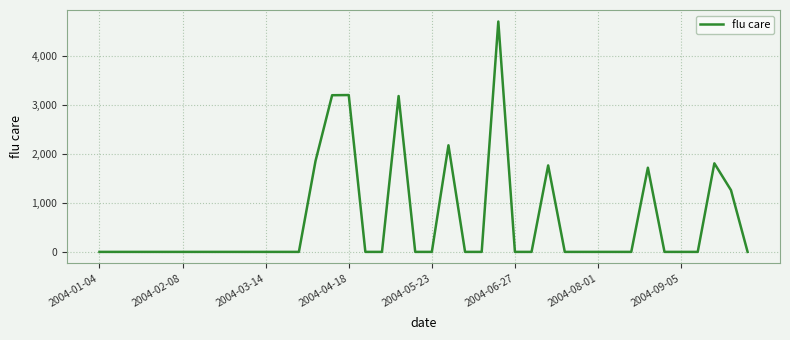

What is the maximum value shown in the chart?

4705.1